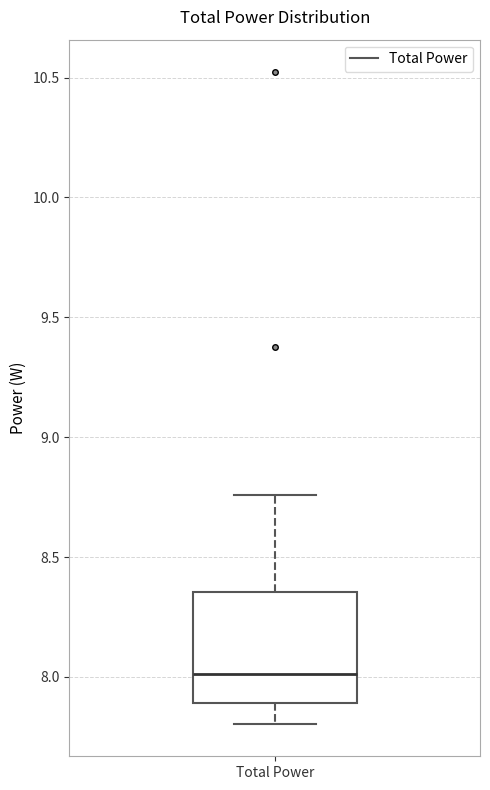

Where does the upper whisker of the box for Total Power end on the y-axis? The values are not printed on the chart, so give them approximately, as read against the axis.

8.75